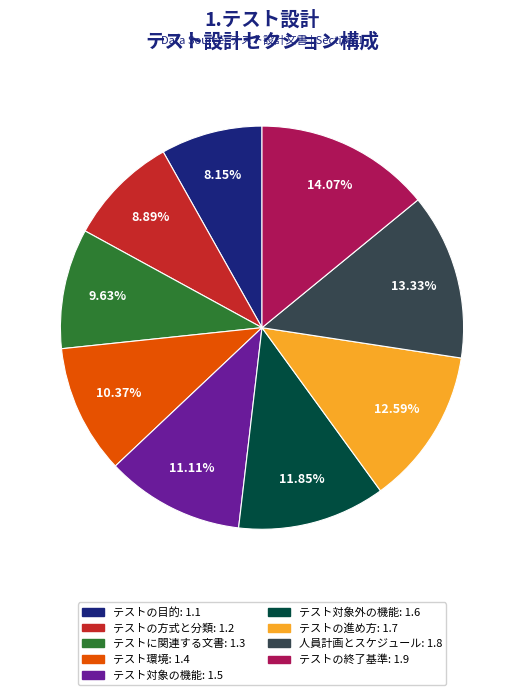

To the nearest percent, what is the average slice percentage?

11%